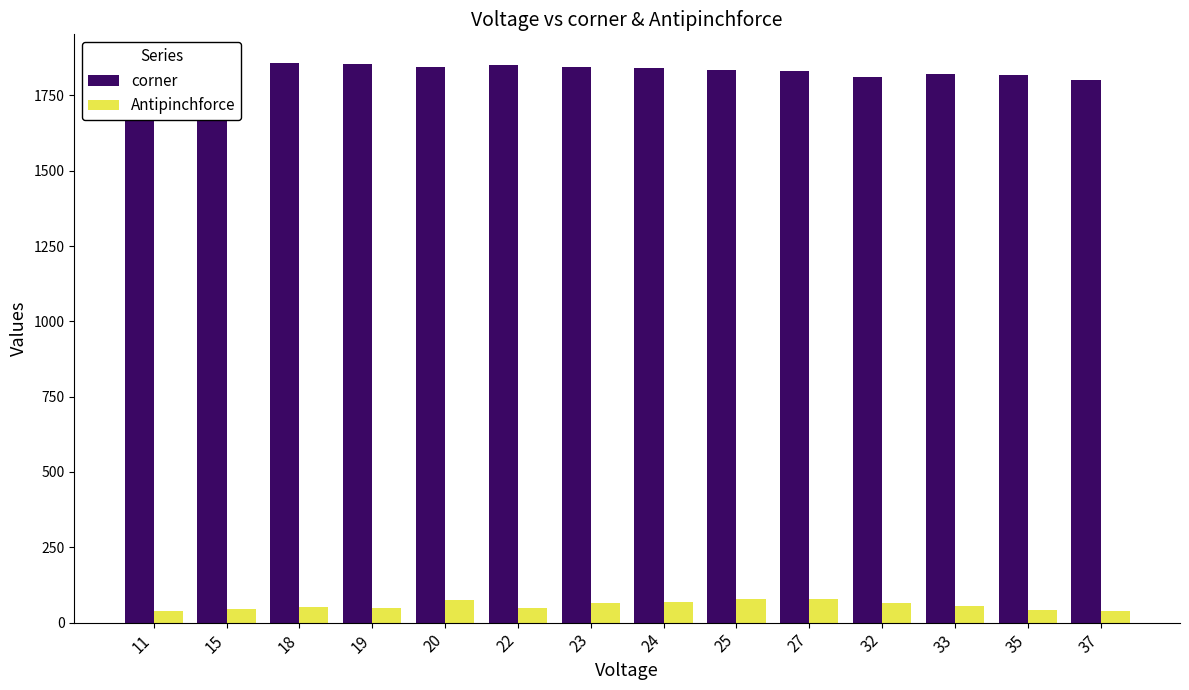

Which category has the highest value in the Antipinchforce series?

25